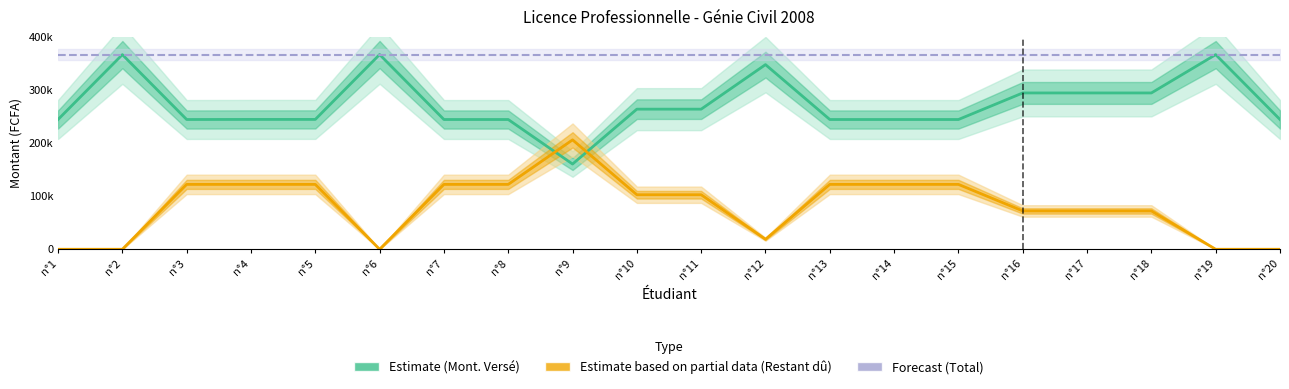

In Estimate (Mont. Versé), how many points are higher than both neighbors (excluding endpoints)?

4